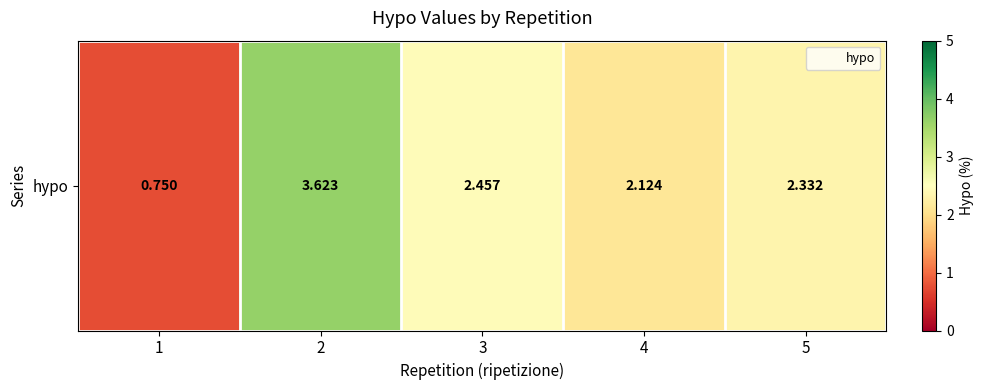

What is the sum of all values?

11.3